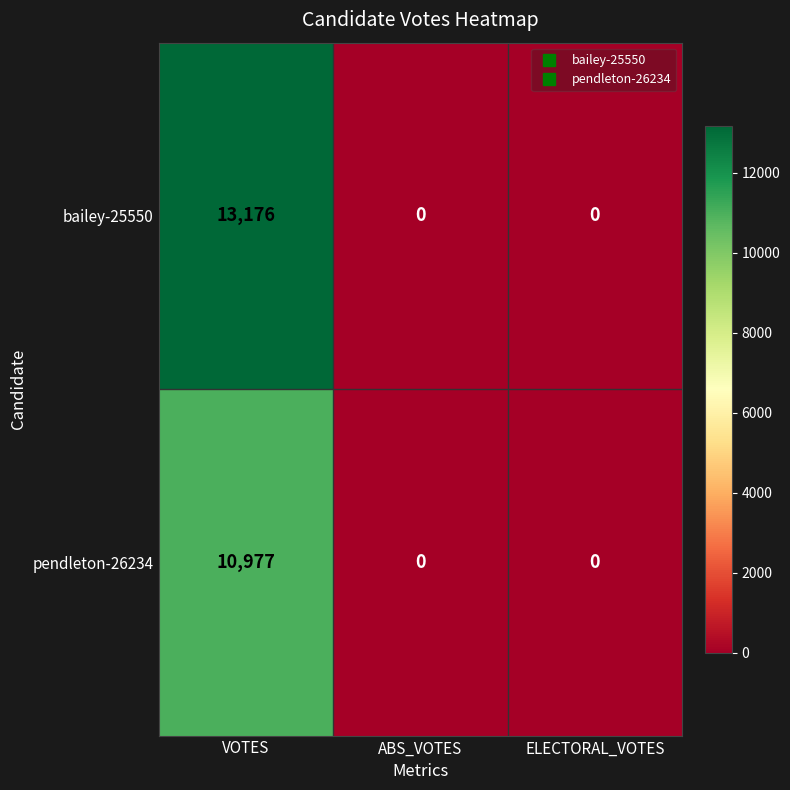

Reading left to right, list all the values displayed in this chart.

bailey-25550: 13176	0	0
pendleton-26234: 10977	0	0